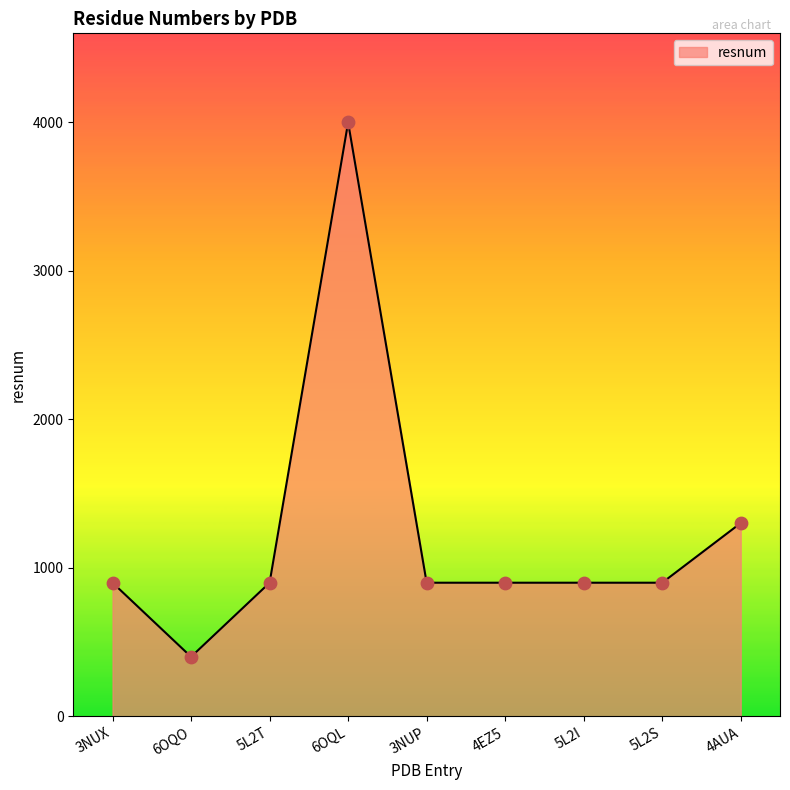

Approximately how many times larger is the value at 5L2T compared to 6OQL?

0.2